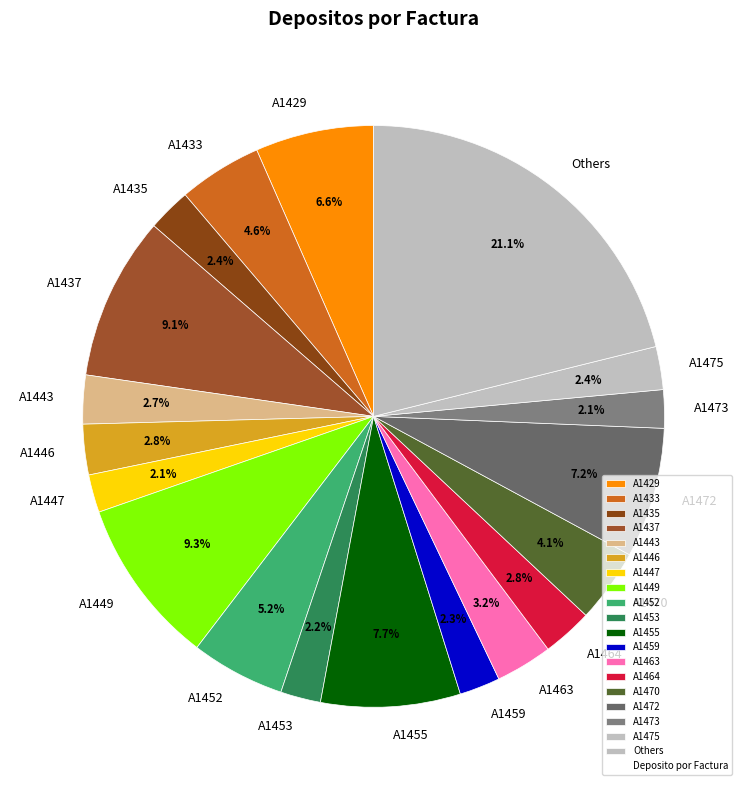

Which category has the biggest portion of the pie?

Others